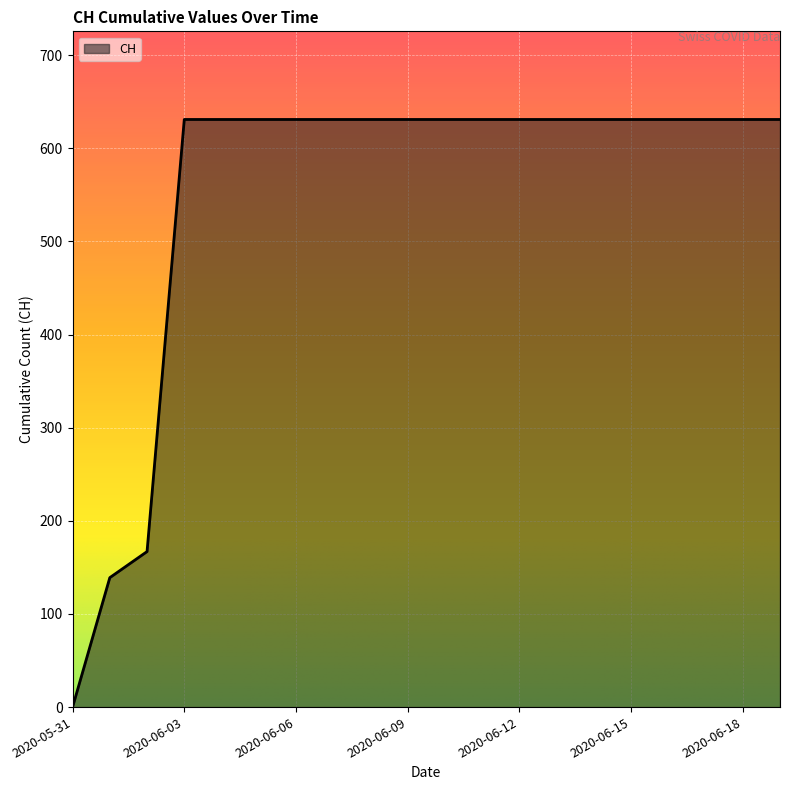

What is the greatest value displayed?

631